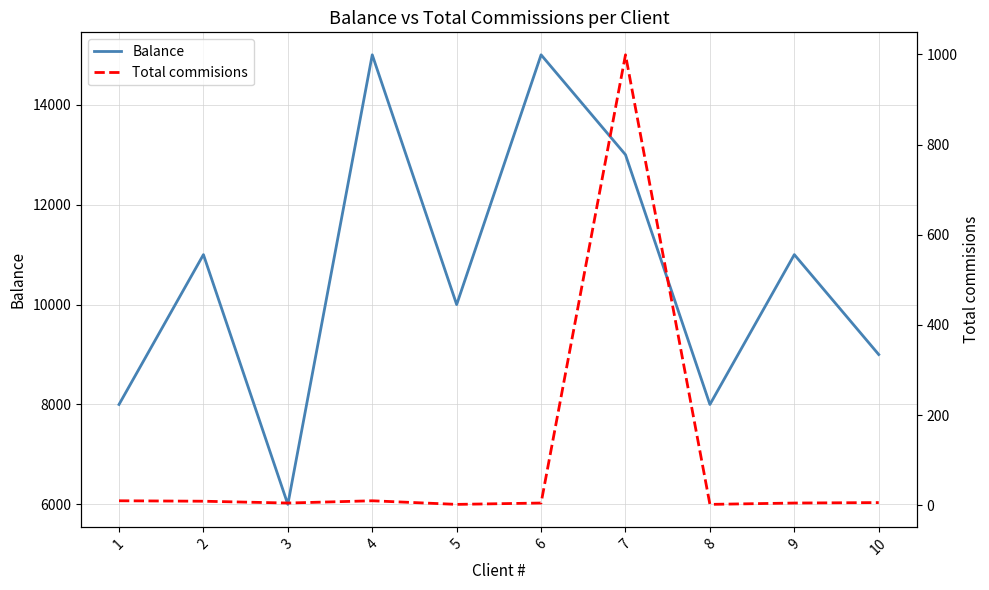

True or false: Total commisions and Balance intersect in this chart.

False